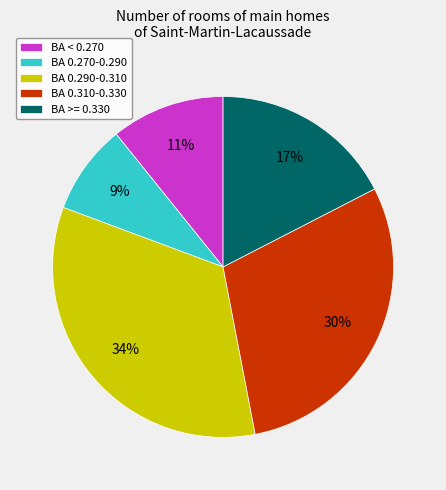

Is there a majority slice in this chart?

No